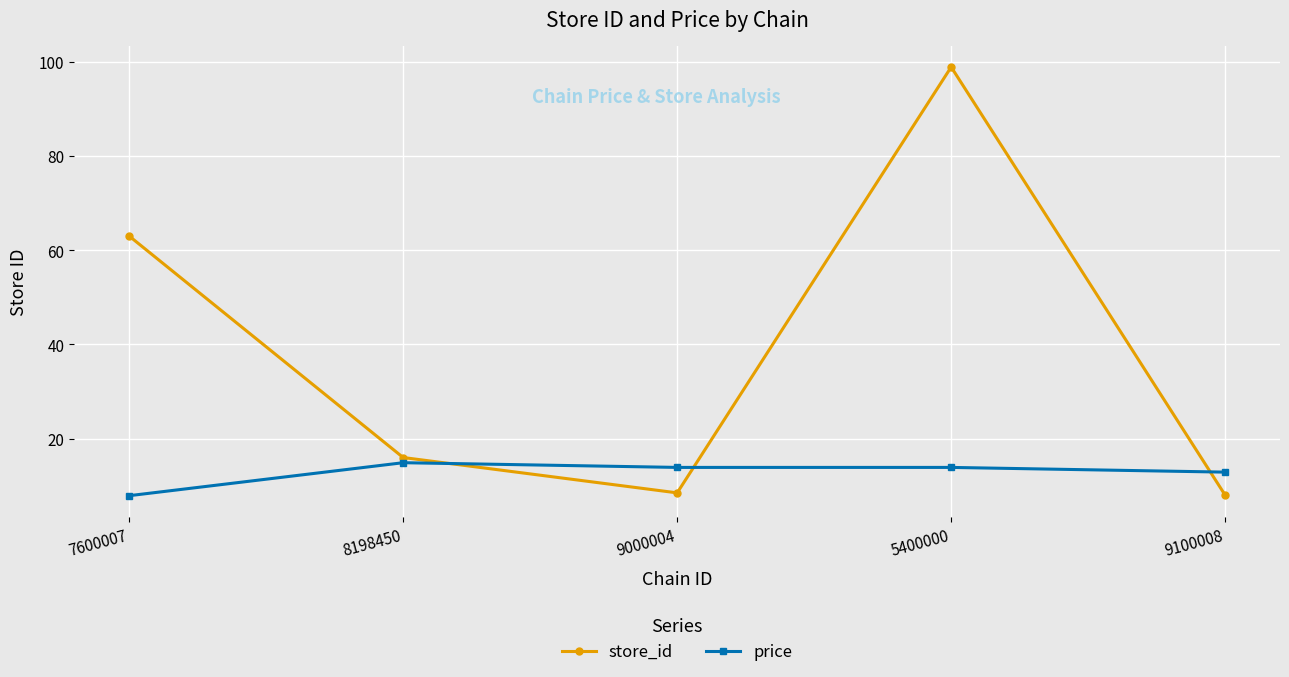

At which label does price first exceed 13?

8198450